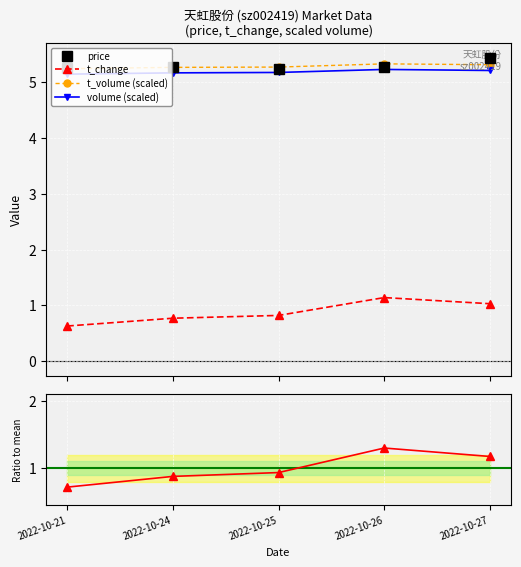

How many interior local peaks does the t_change ratio series have?

1